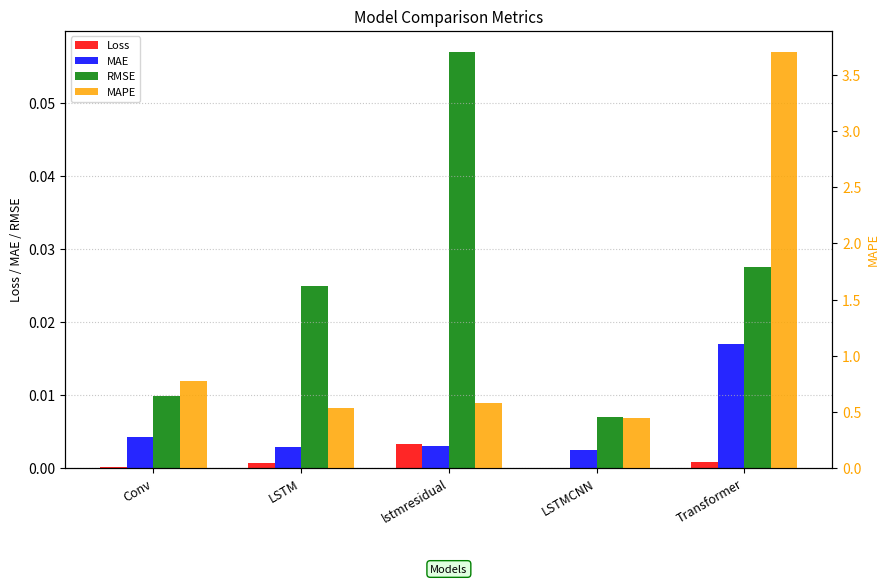

What are all the series names shown in the legend?

Loss, MAE, RMSE, MAPE